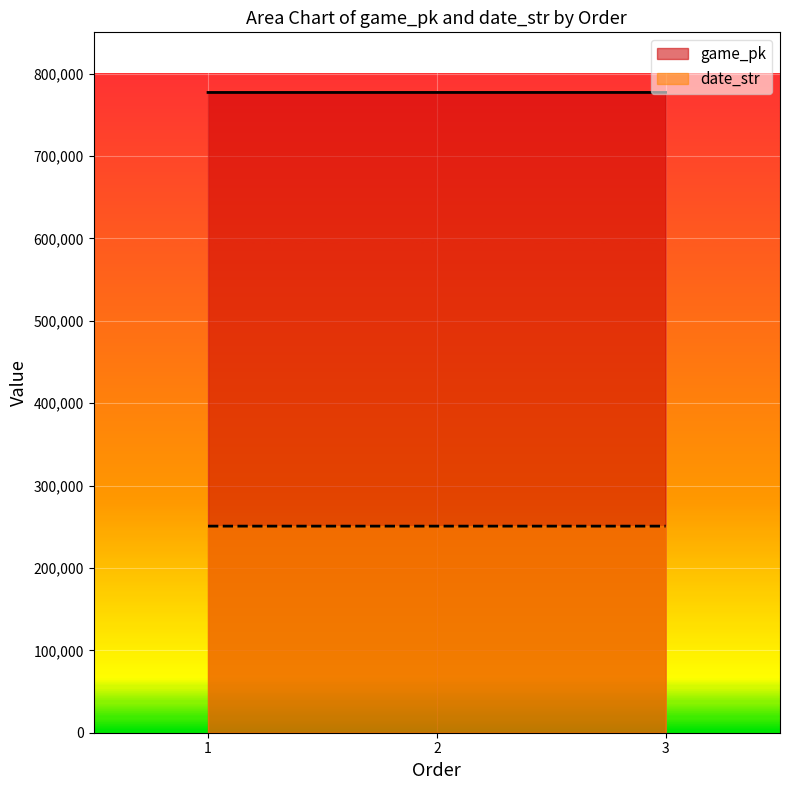

What is the value of the game_pk point at the 2nd from the left?

777048